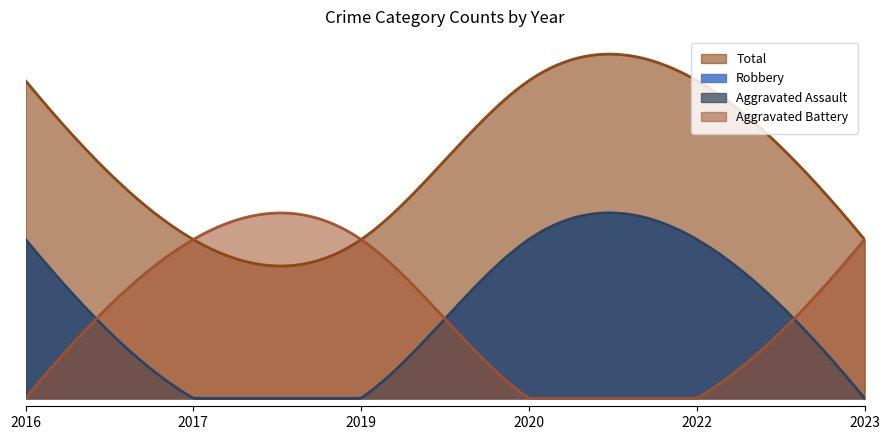

At how many categories does at least one series exceed 1?

3